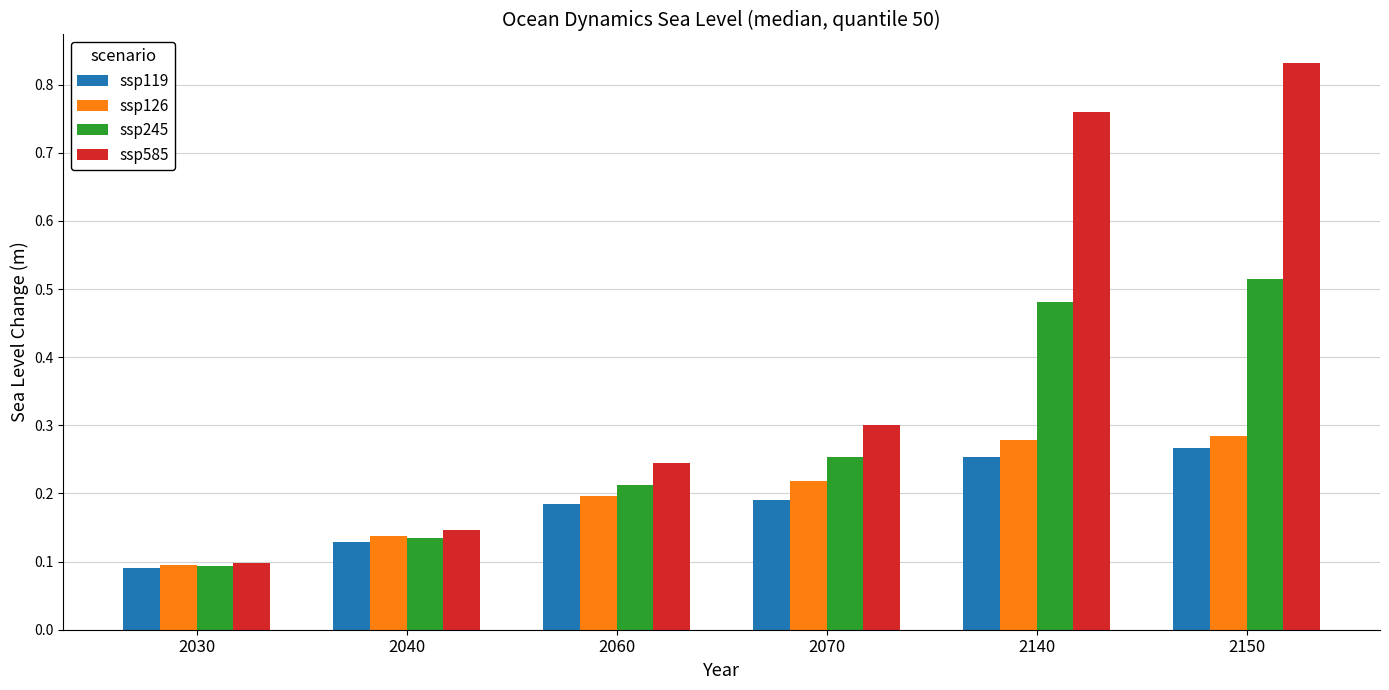

How many series are shown in this chart?

4